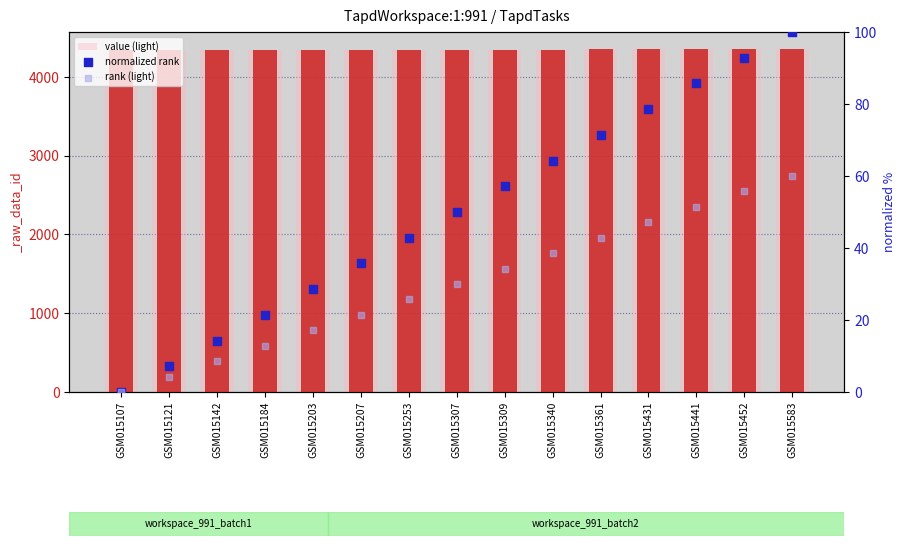

Which series has the largest Y range (max minus min)?

normalized rank